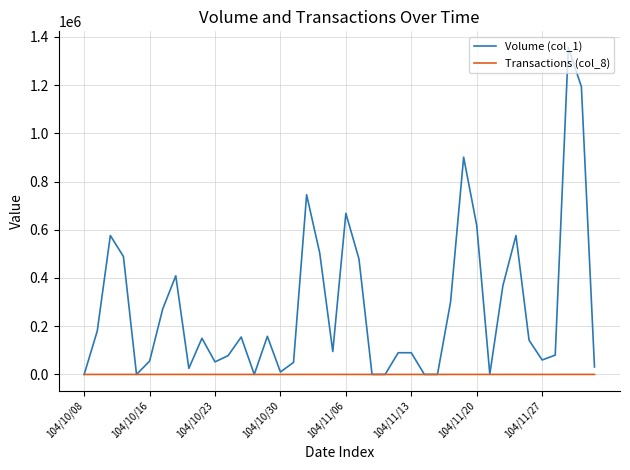

Which series has the largest total across all categories?

Volume (col_1)